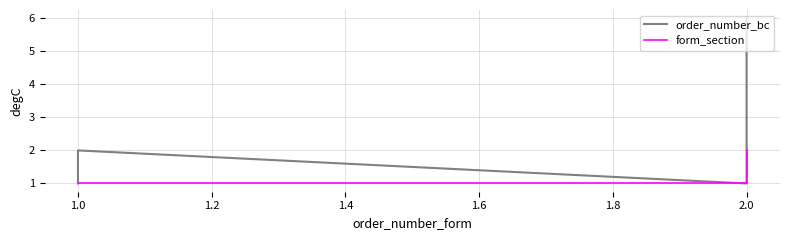

What value does the form_section series have at 2.0?

1